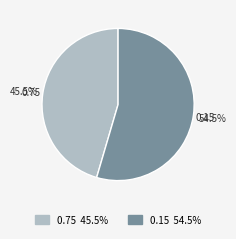

Is there any slice that represents more than half of the pie?

Yes